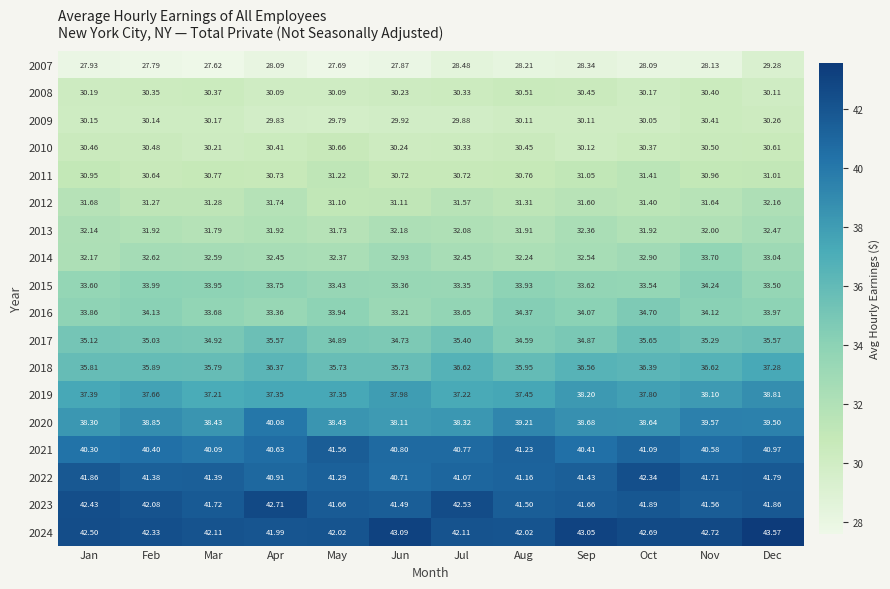

At which category does the chart reach its minimum across all series?

Mar